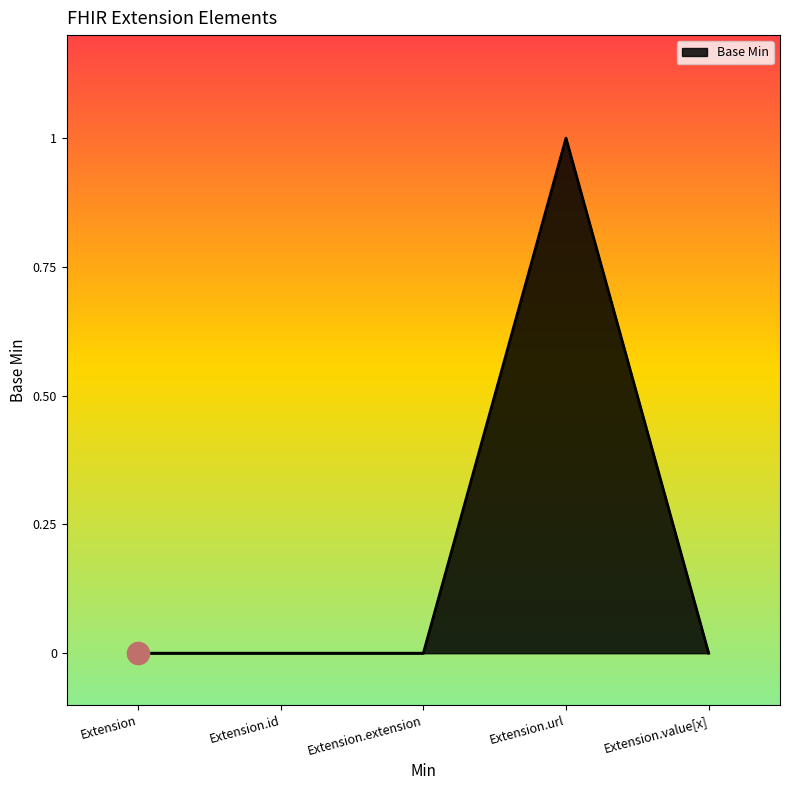

Which category has the highest value across all series?

Extension.url